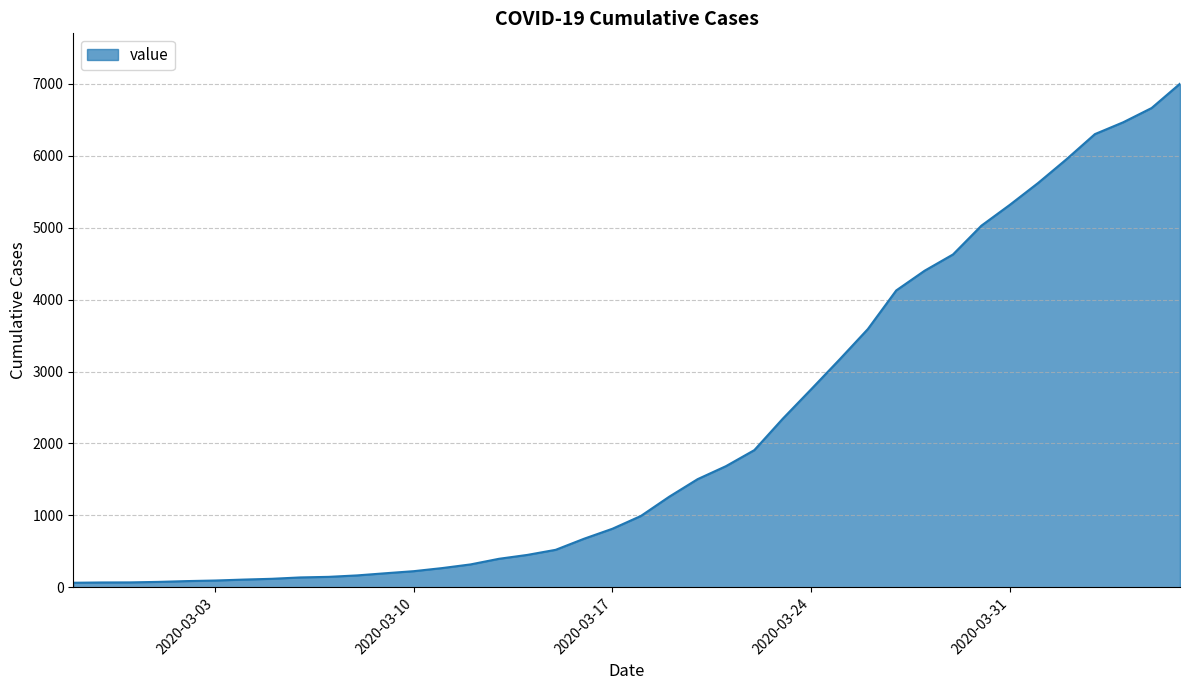

What is the average value?

2143